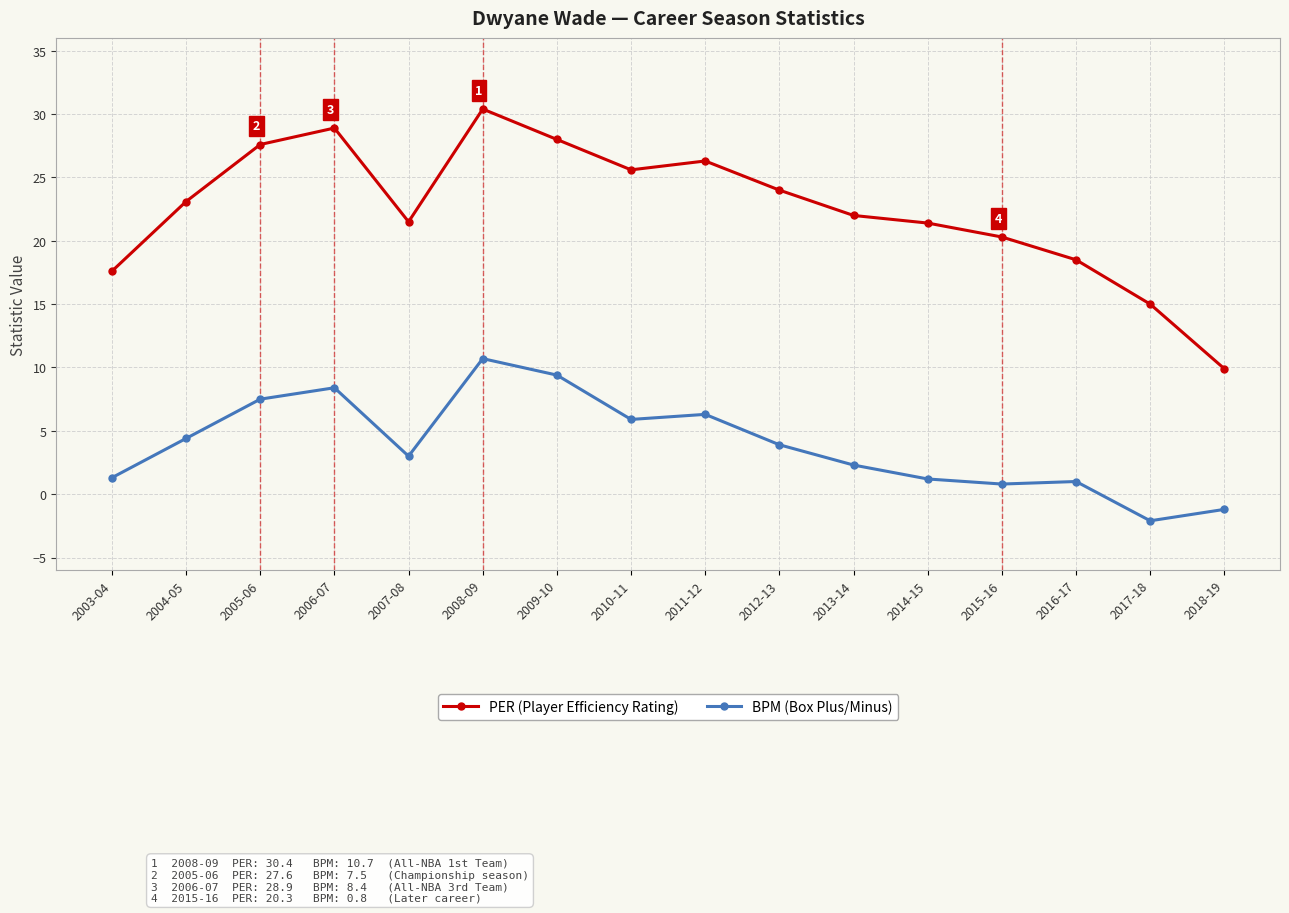

What is the difference between the highest and lowest values at 2003-04?

16.3